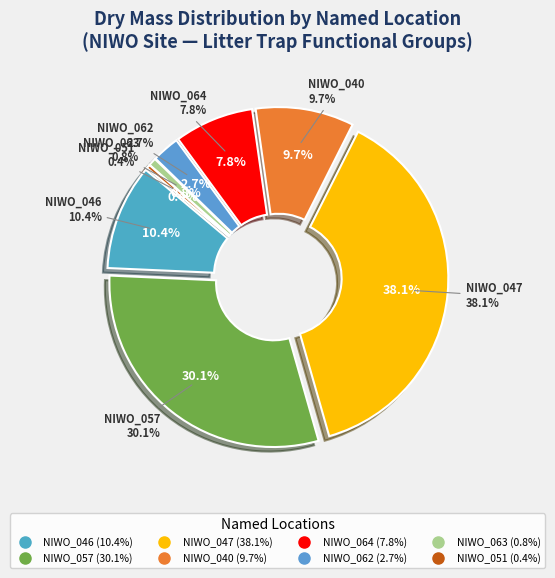

How many segments does this pie chart have?

8